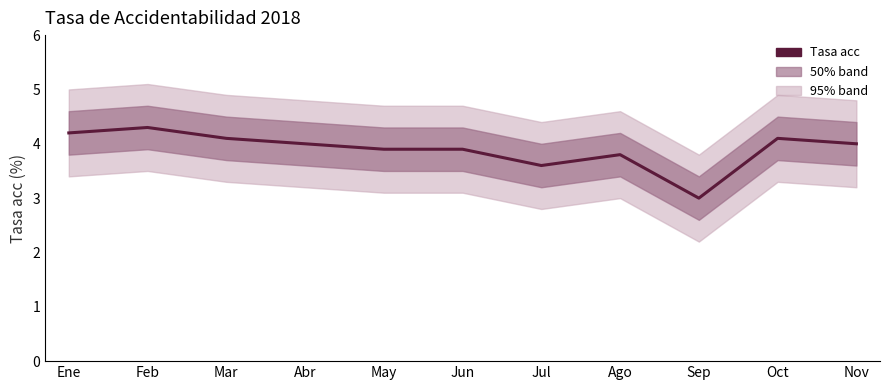

Reading right to left, what are all the values shown in this chart?

Nov=4.0	Oct=4.1	Sep=3.0	Ago=3.8	Jul=3.6	Jun=3.9	May=3.9	Abr=4.0	Mar=4.1	Feb=4.3	Ene=4.2